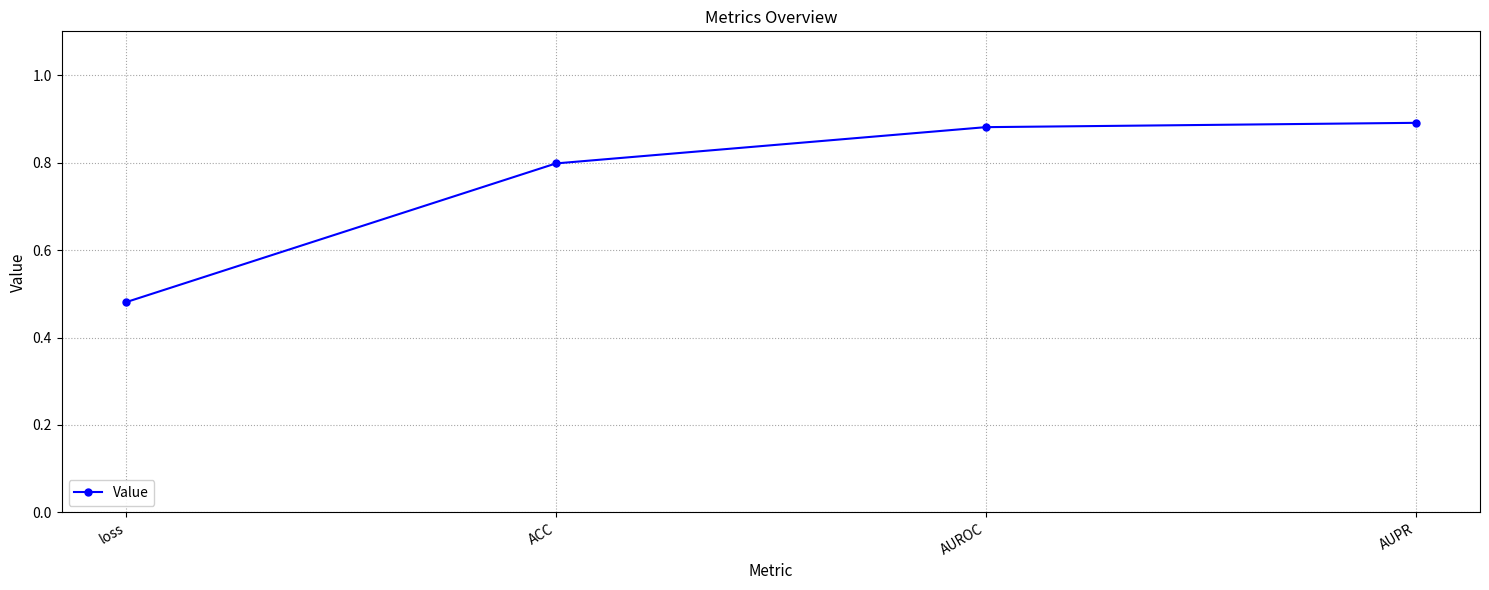

At which category does the chart reach its peak across all series?

AUPR